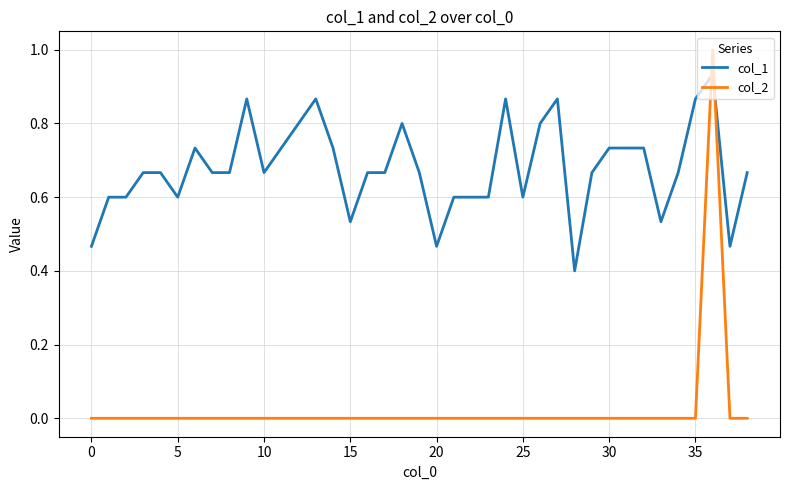

List the series in order of their peak value, lowest first.

col_1, col_2